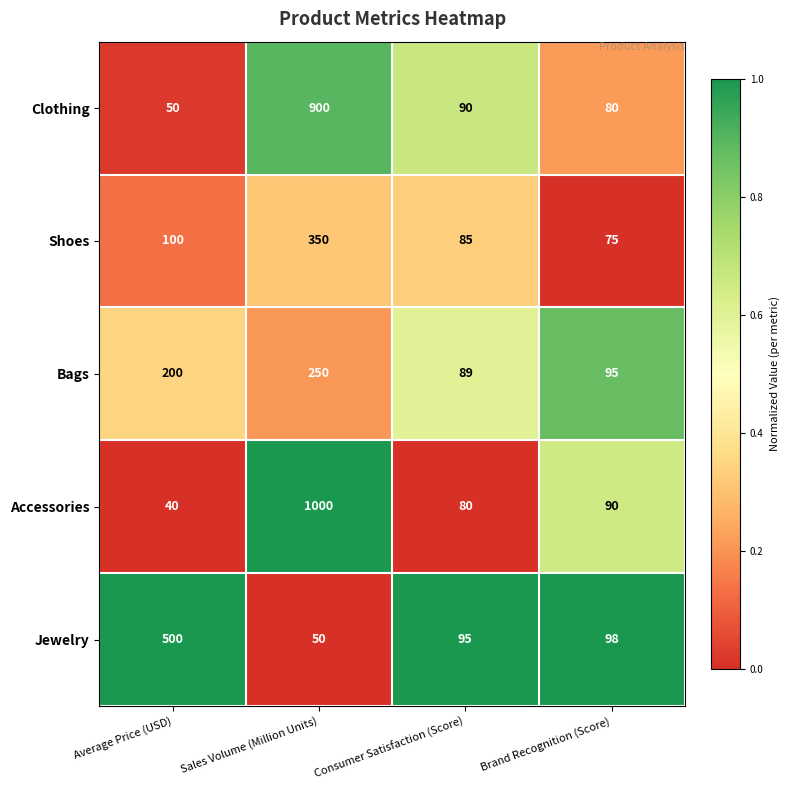

What is the average value of the Clothing series?

280